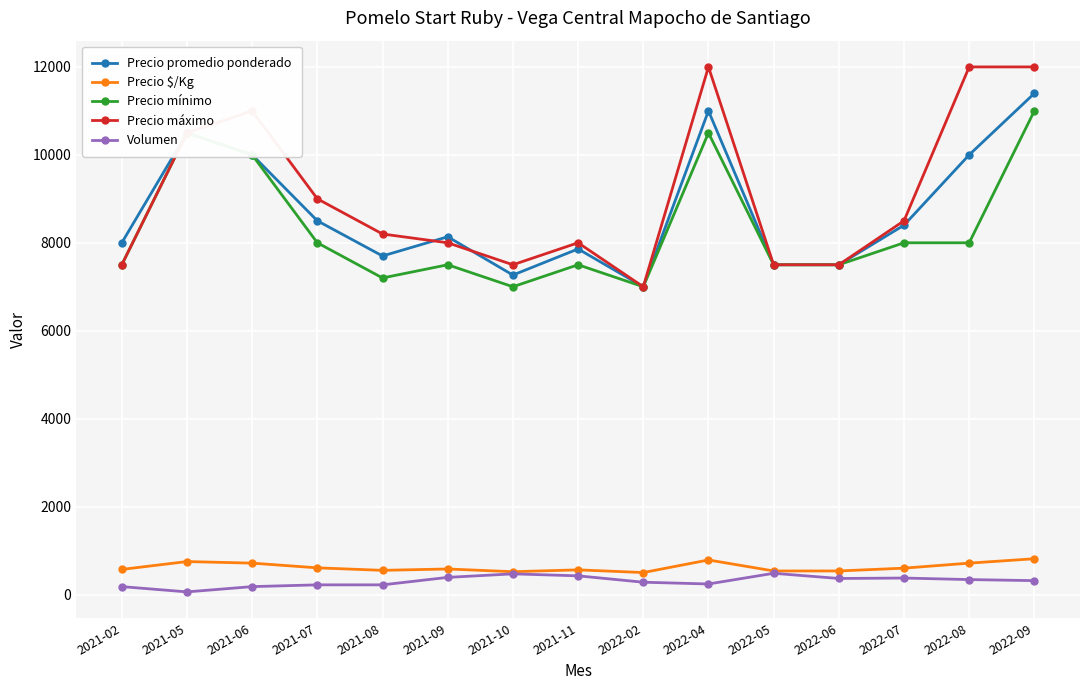

Count the number of data series in this chart.

5